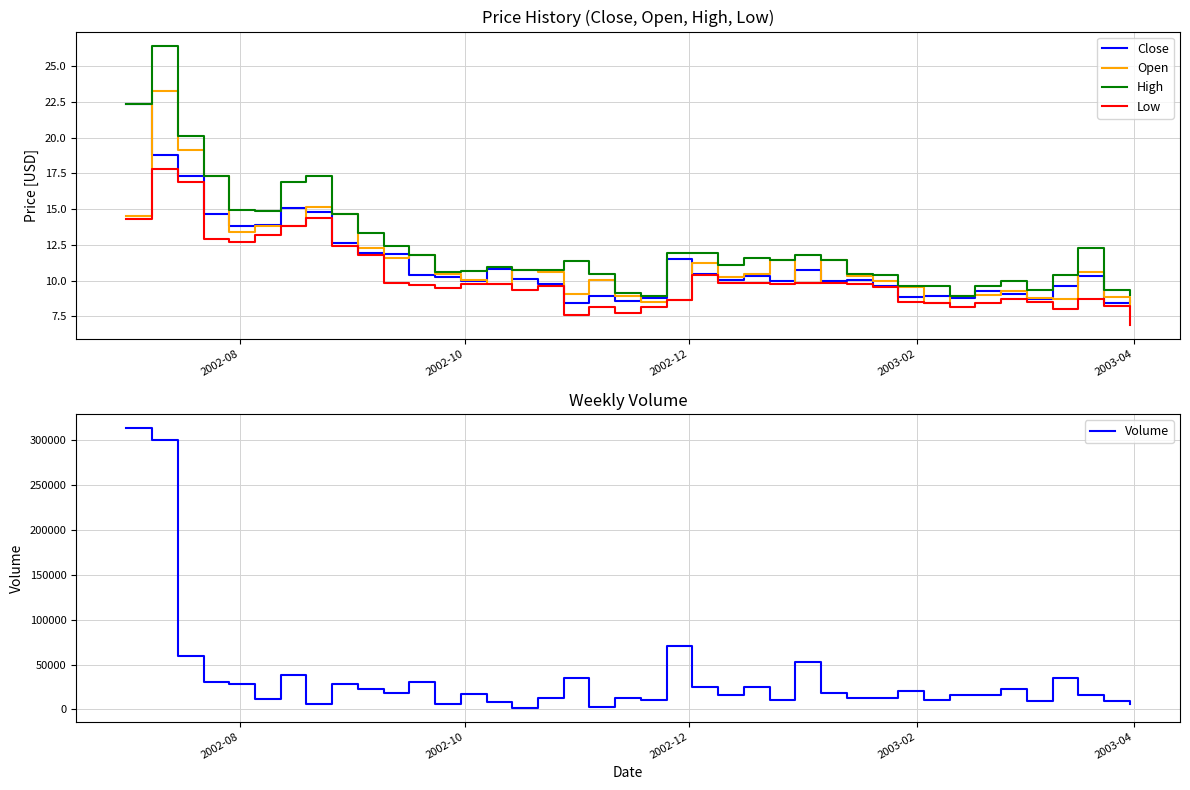

True or false: High and Low cross at least once.

False